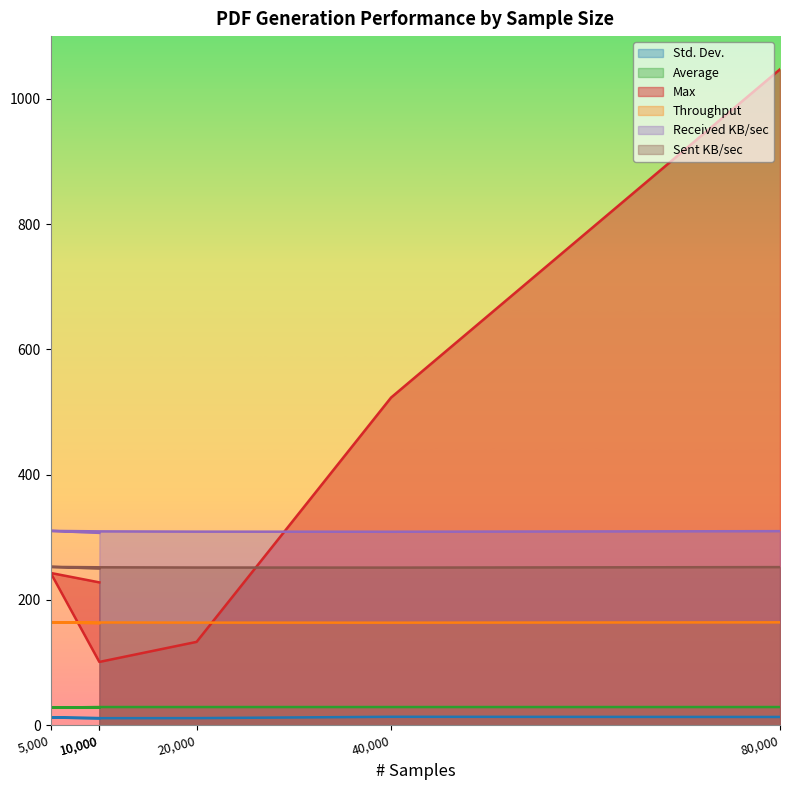

Which series has the largest total across all categories?

Max